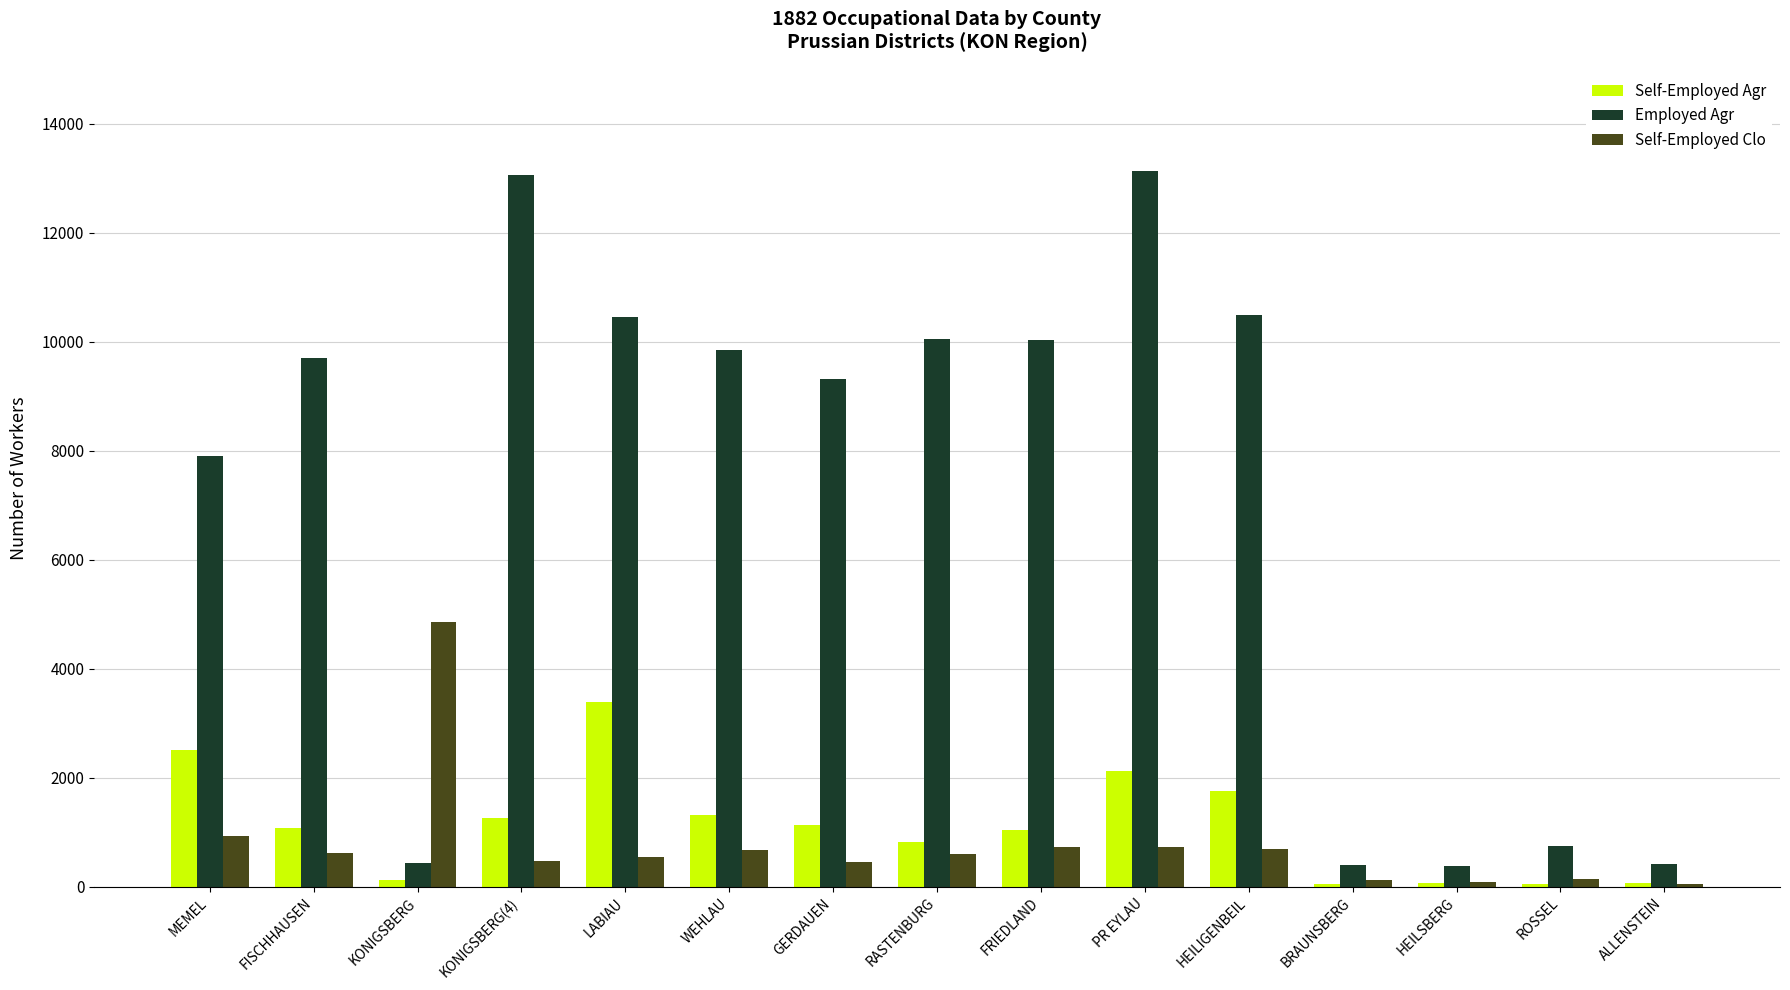

Which series has the widest spread of values?

Employed Agr